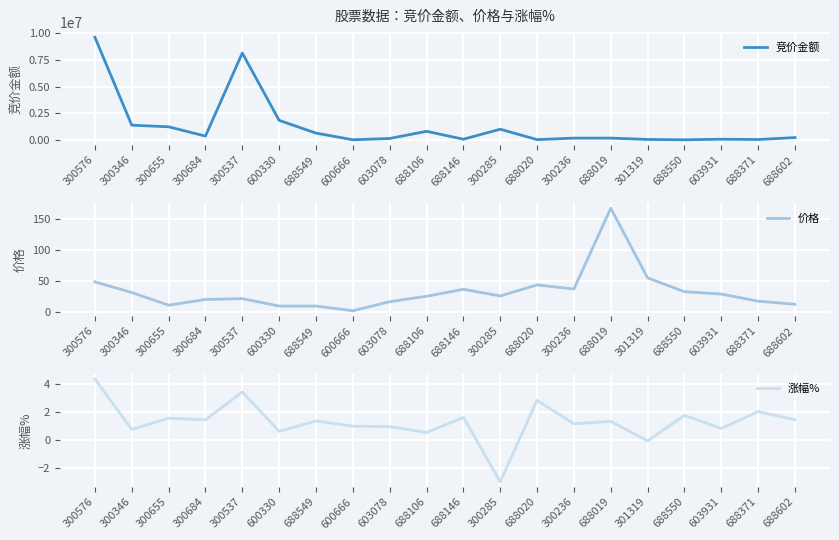

Rank the categories by 竞价金额 value from highest to lowest.

300576, 300537, 600330, 300346, 300655, 300285, 688106, 688549, 300684, 688602, 688019, 300236, 603078, 603931, 688146, 301319, 688371, 688020, 600666, 688550